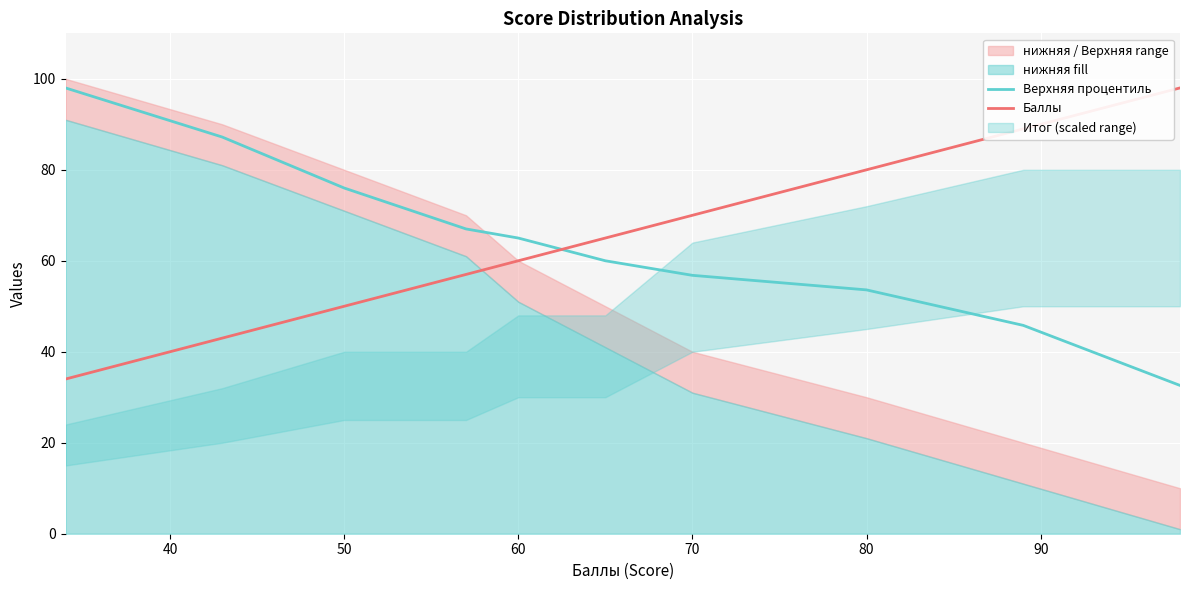

How many Баллы values are between 50 and 80?

6